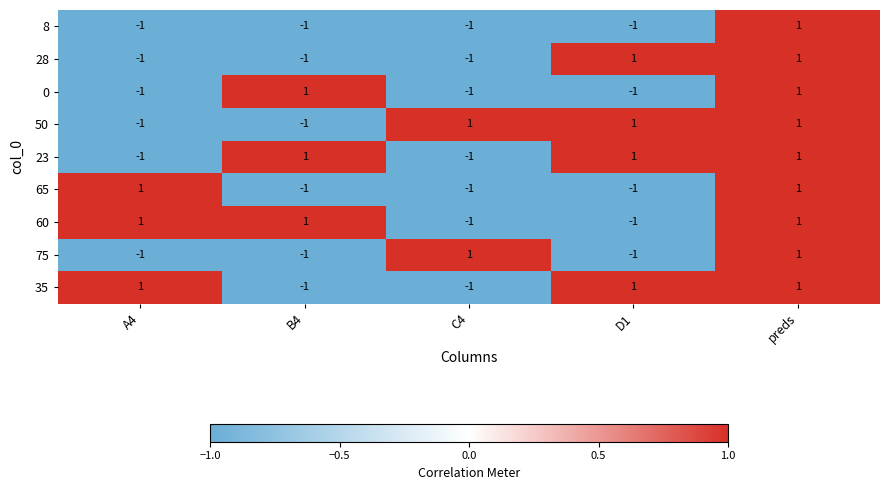

Is it true that 28 equals -1 at C4?

True